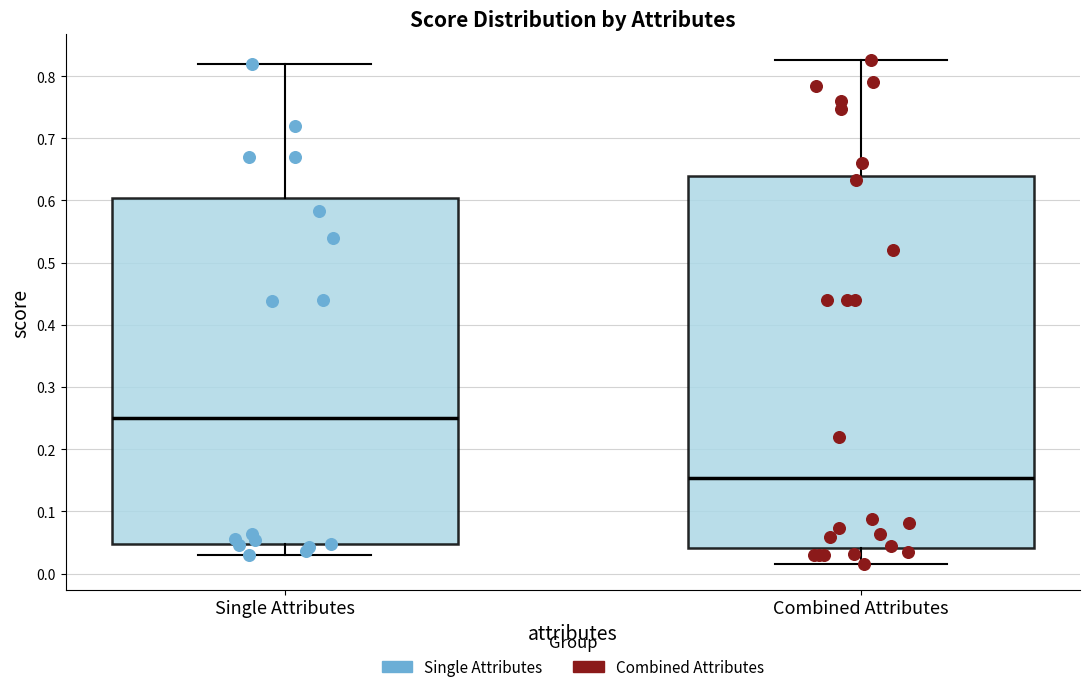

Which box is the tallest, from its lower edge to its upper edge?

Combined Attributes